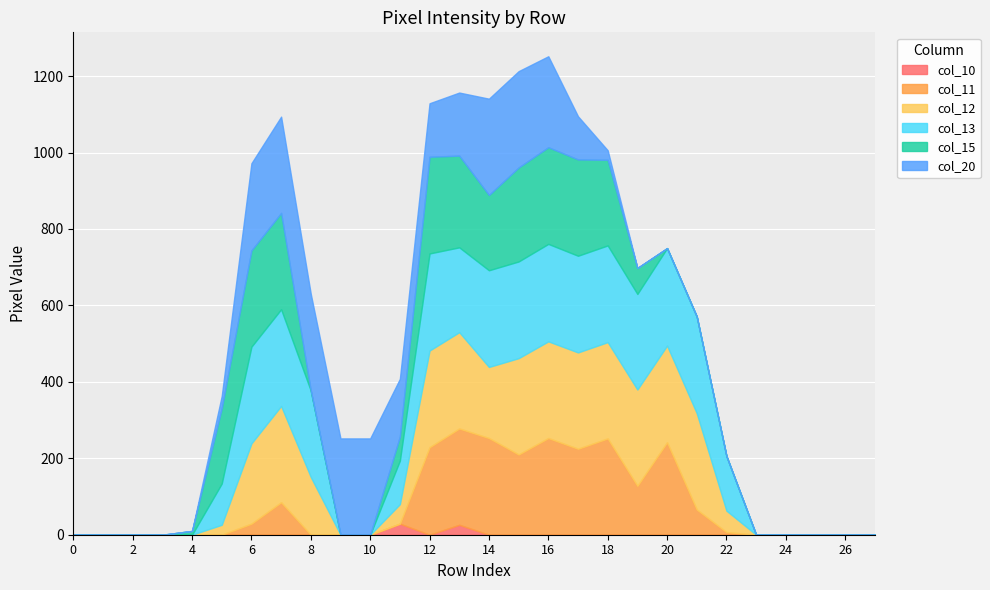

What are all the series names shown in the legend?

col_10, col_11, col_12, col_13, col_15, col_20